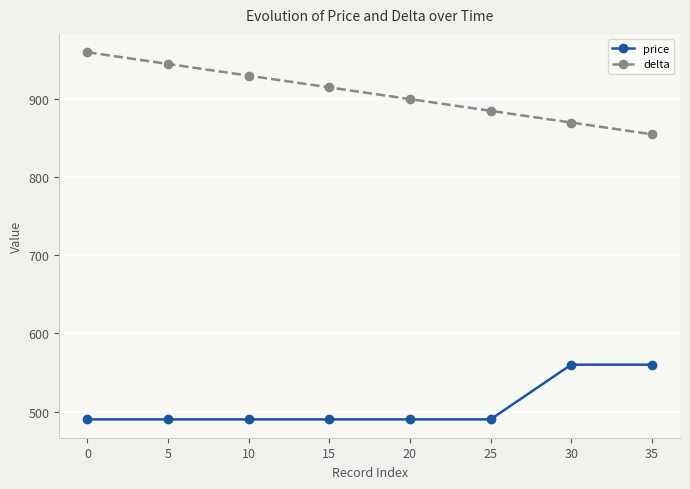

Count the number of categories in the chart.

8